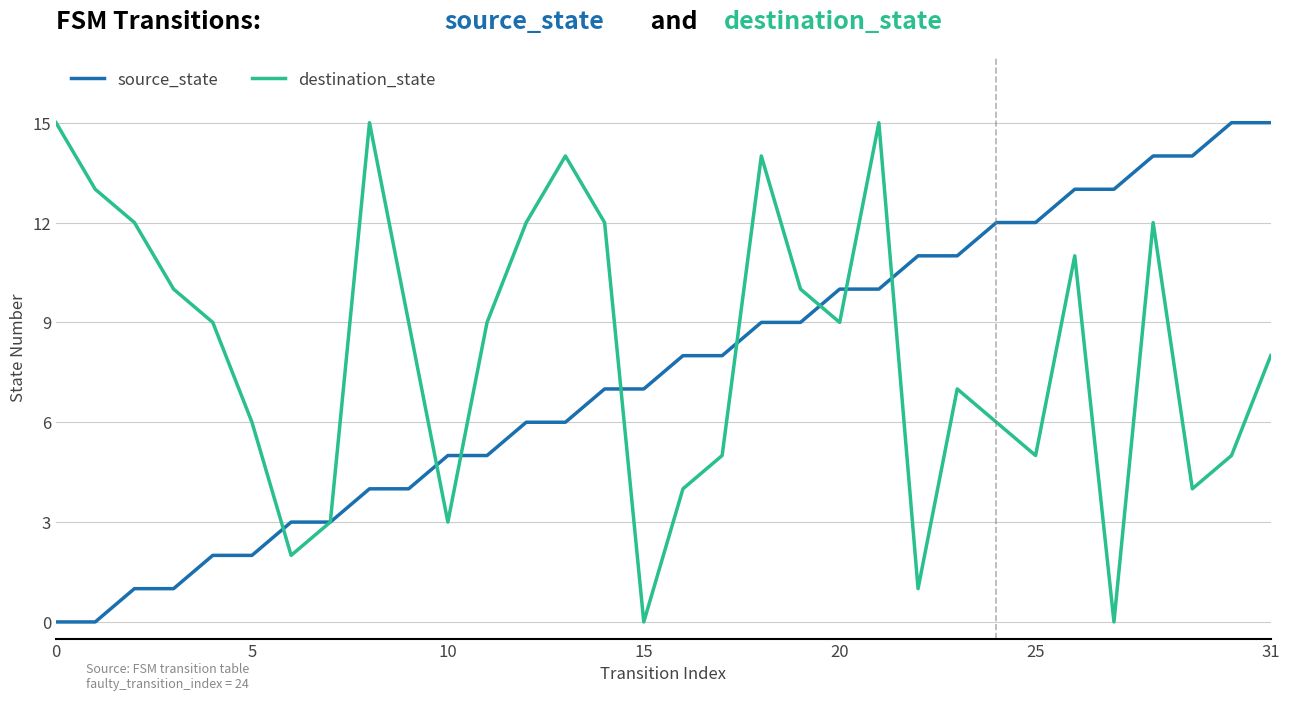

What is the average value of the source_state series?

8